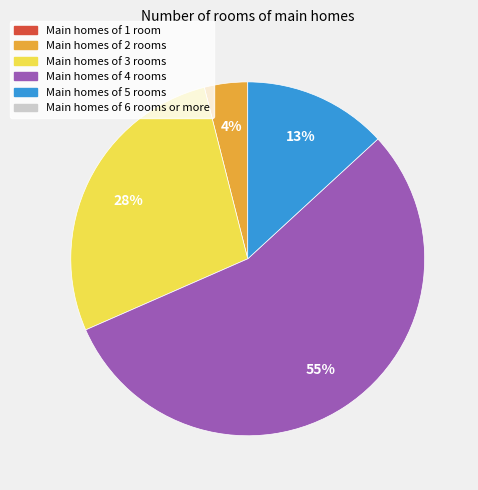

Count the number of slices in the pie.

4